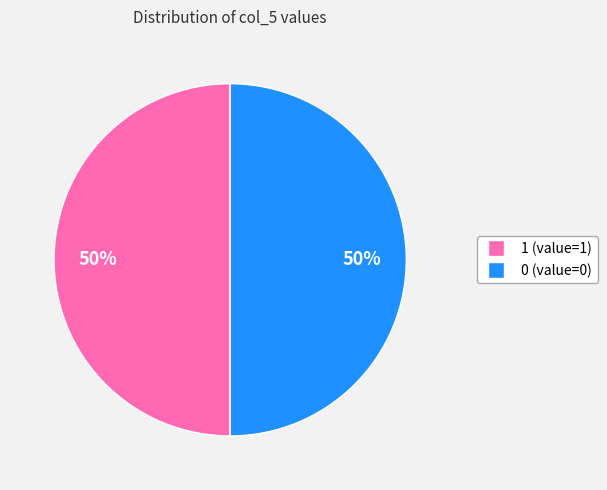

To the nearest percent, what is the average slice percentage?

50%